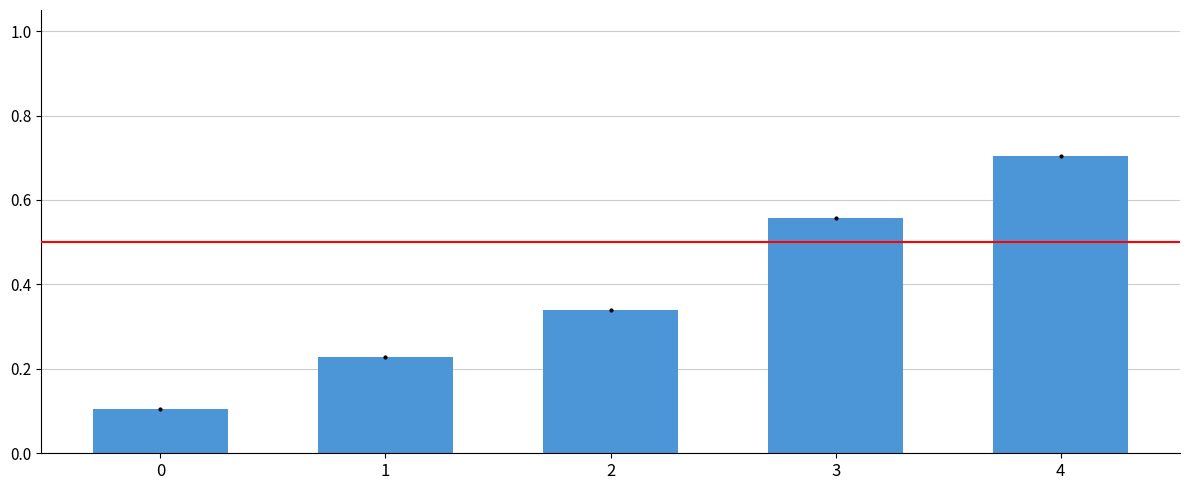

What is the minimum value shown in the chart?

0.1